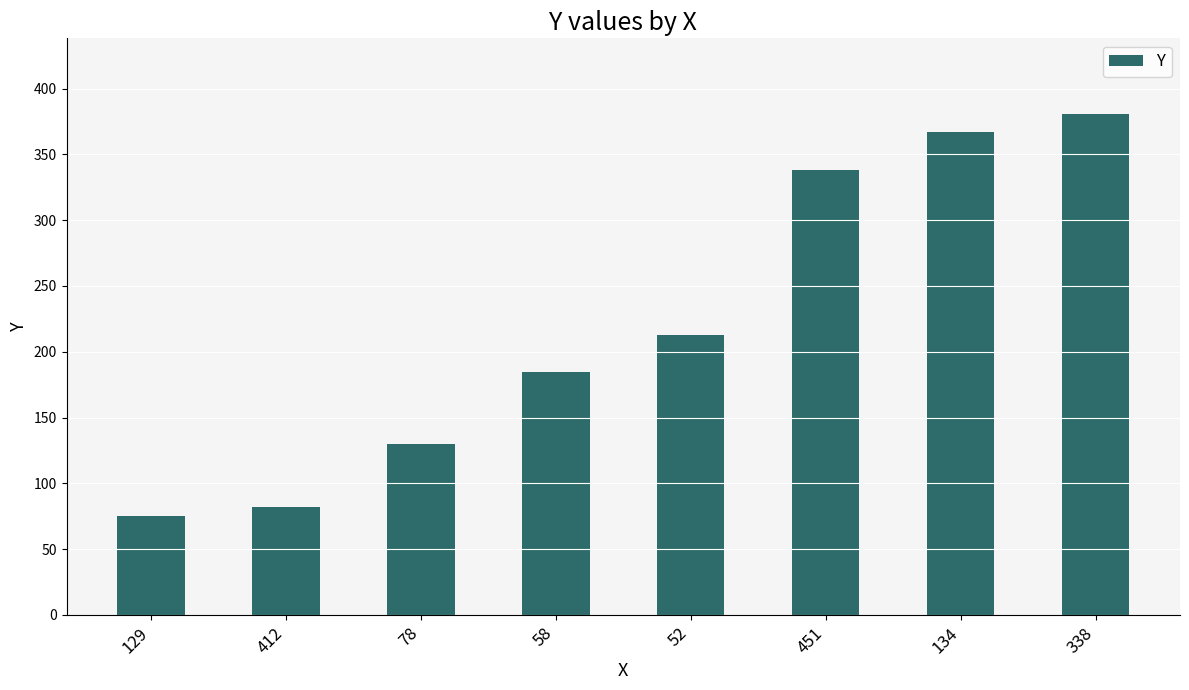

Rank the categories by value from lowest to highest.

129, 412, 78, 58, 52, 451, 134, 338